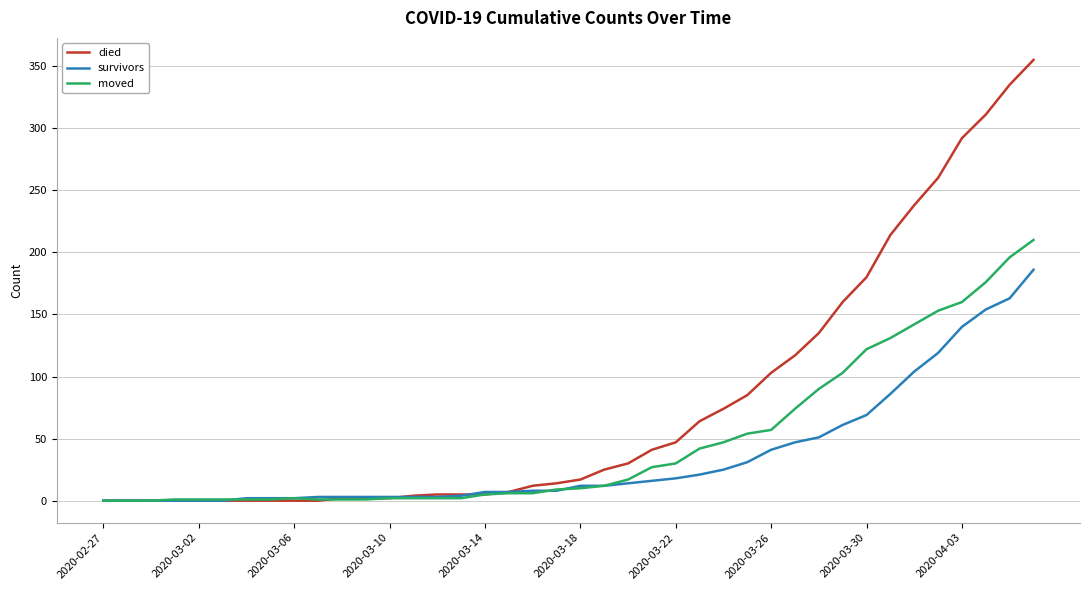

What is the maximum value for moved?

210